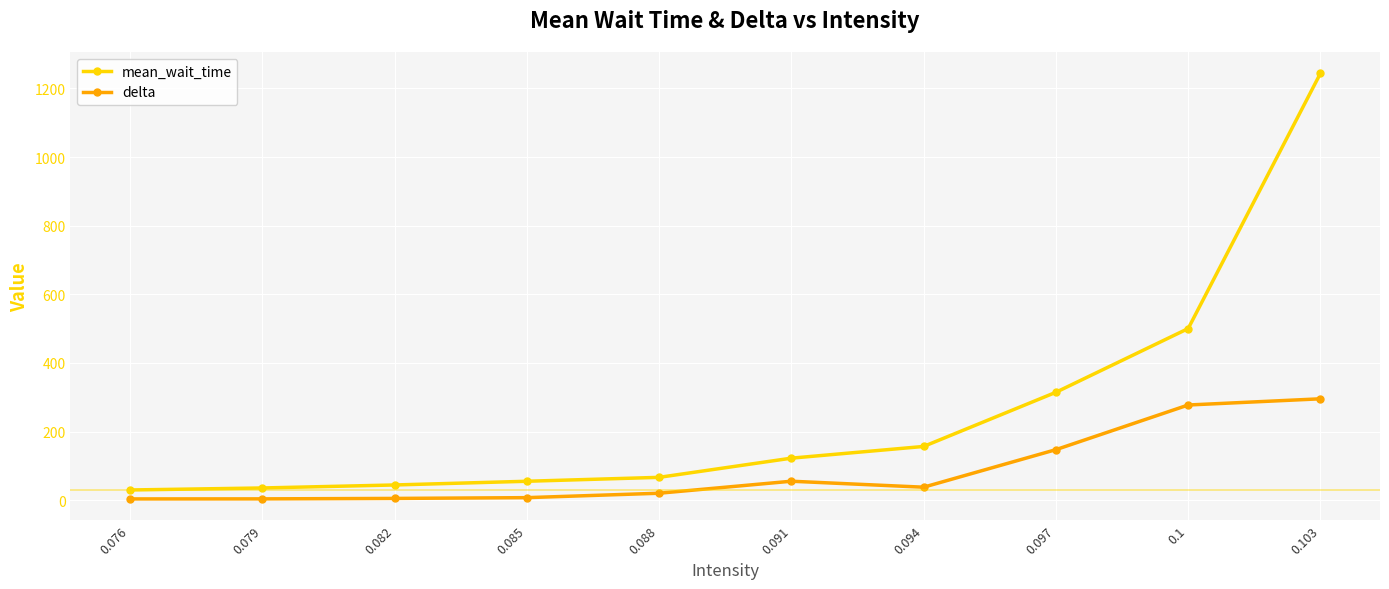

Where is delta nearest to the value 149?

0.097